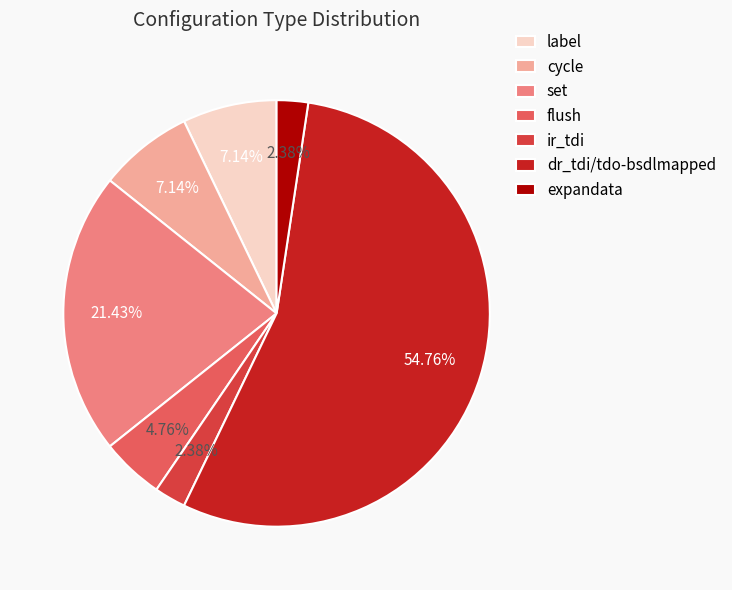

Between cycle and ir_tdi, which is larger?

cycle